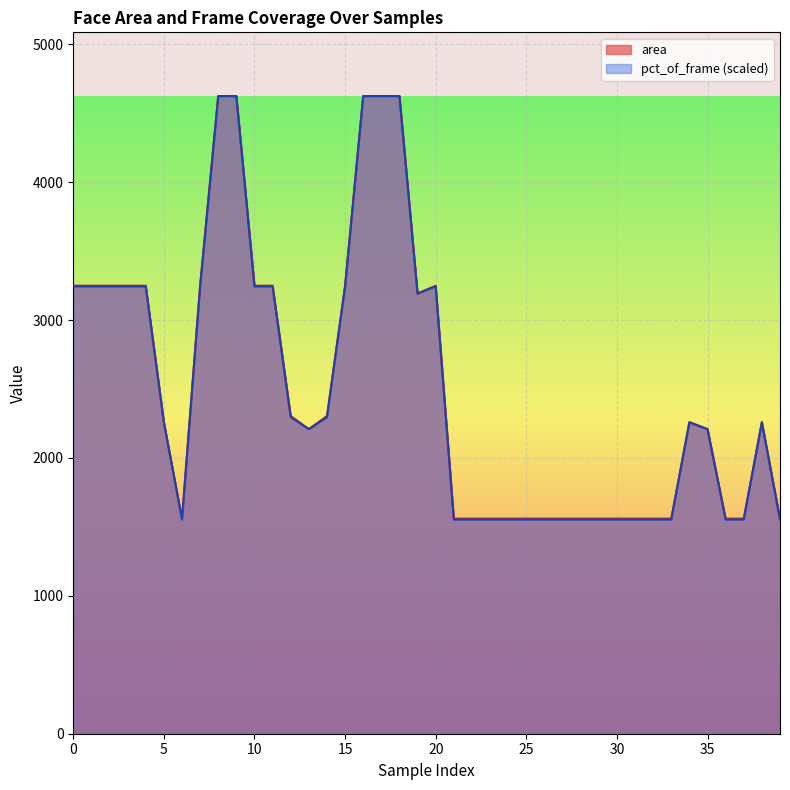

Is it true that pct_of_frame equals 2208.5 at 35?

True